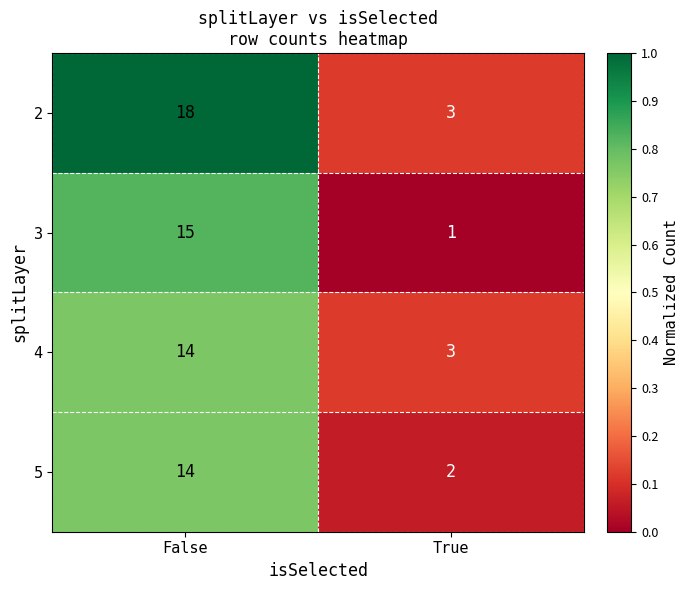

List the labels in order of 2 value, largest first.

False, True